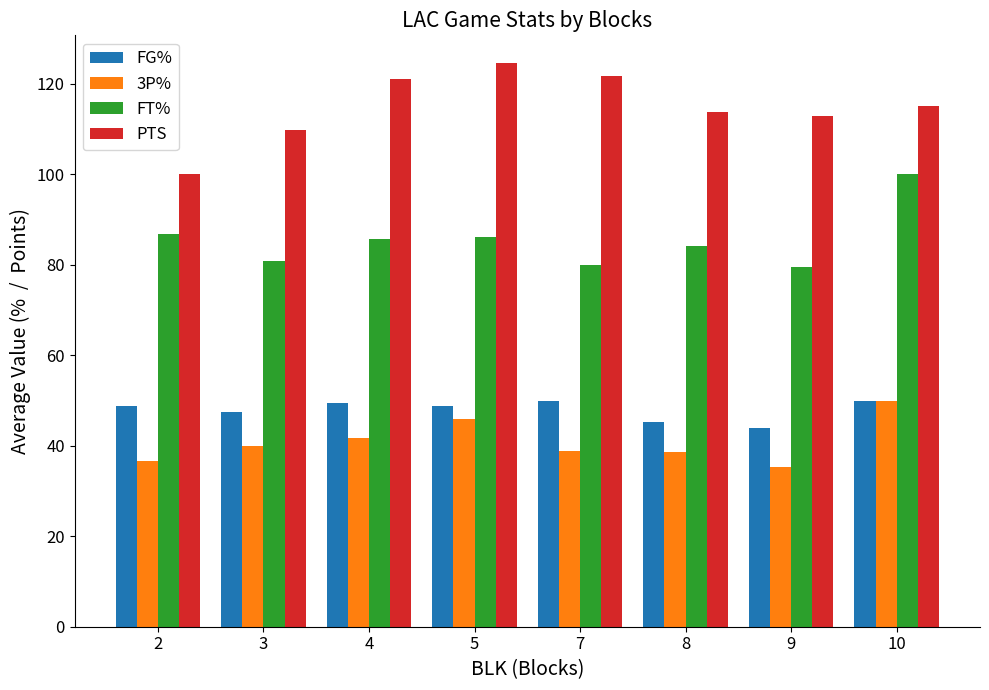

What is the total value across all series at 8?

281.8